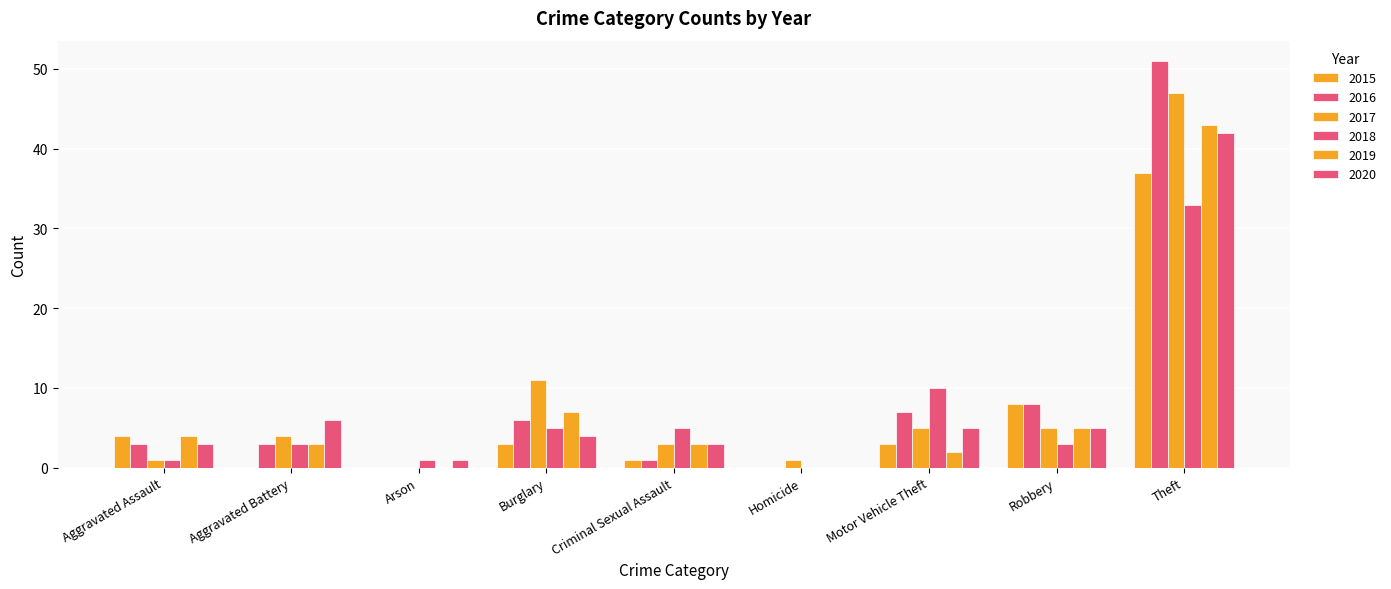

What position from the left is Burglary?

4